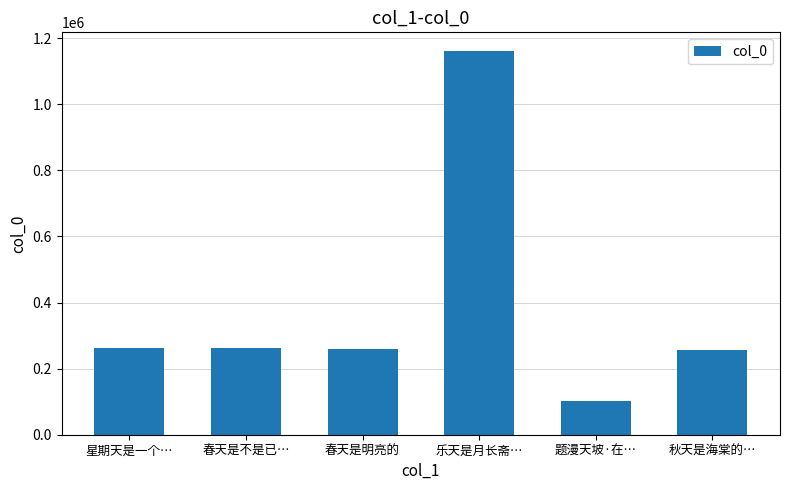

What is the value of the 1st bar from the left?

262136